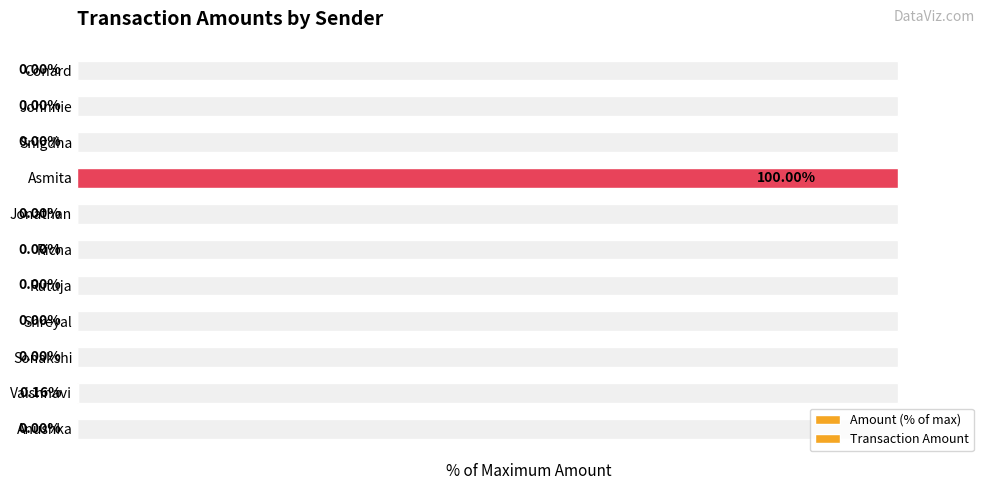

What is the maximum value shown in the chart?

100.0